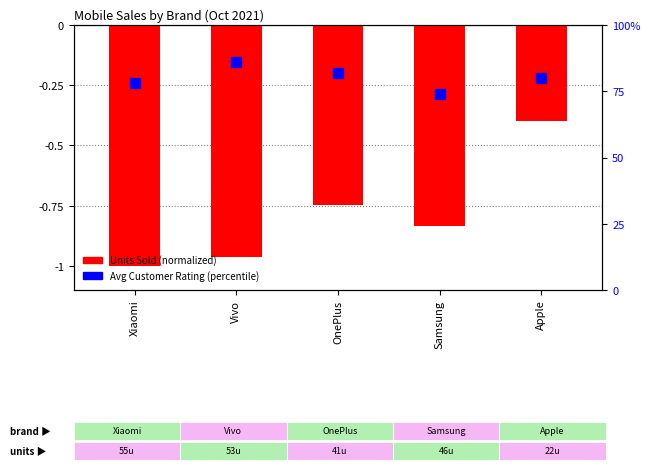

Which series contains the lowest Y value?

Units Sold (normalized)